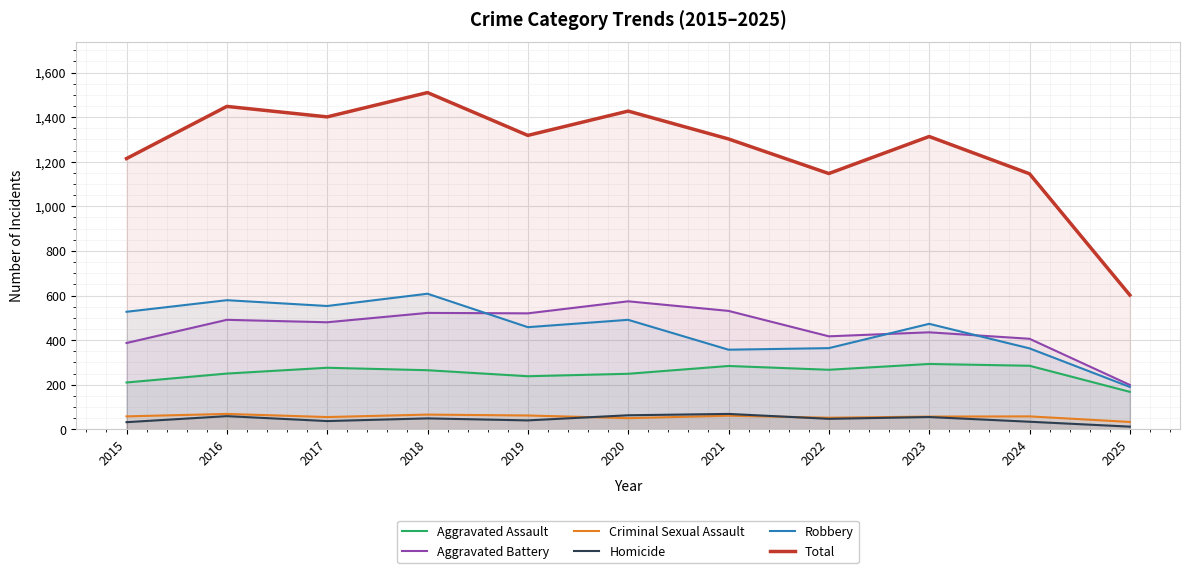

What is the difference between the maximum and minimum values in the Robbery series?

418